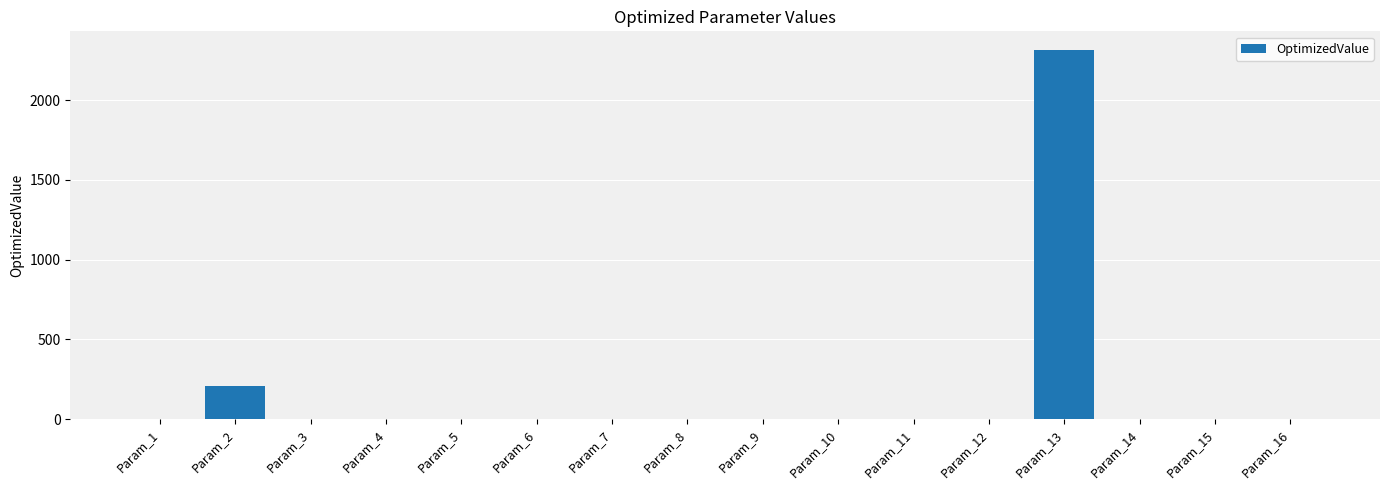

What is the average value?

158.5